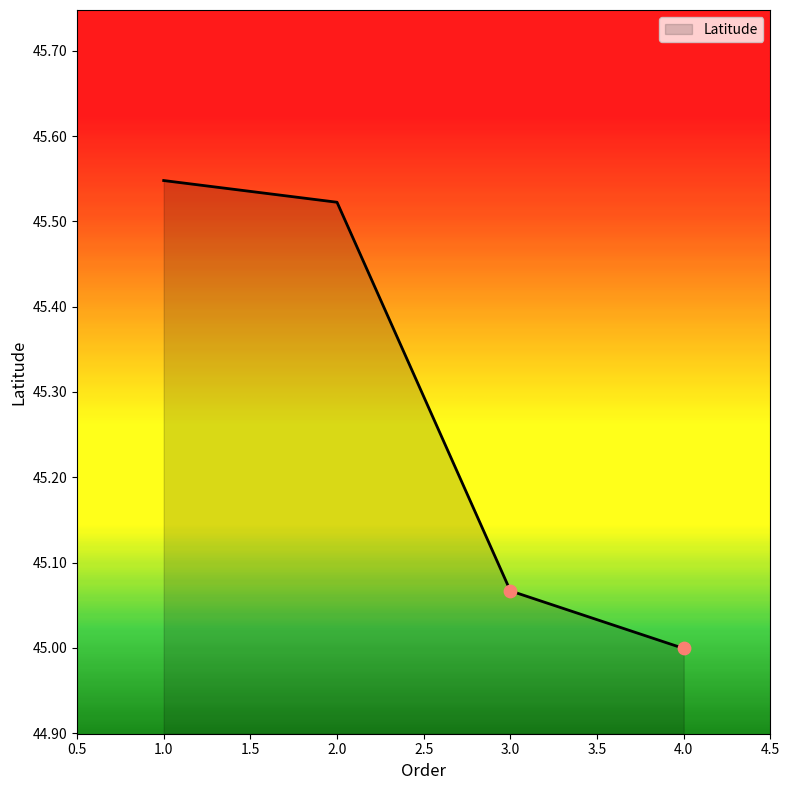

What is the change in value from 2.0 to 4.0?

-0.5